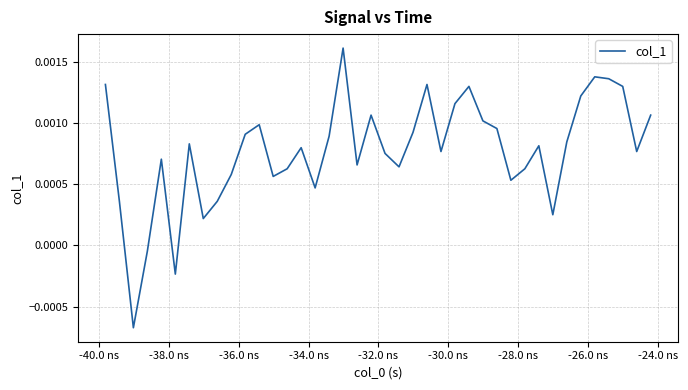

Is this an area chart (filled region under the line)?

No